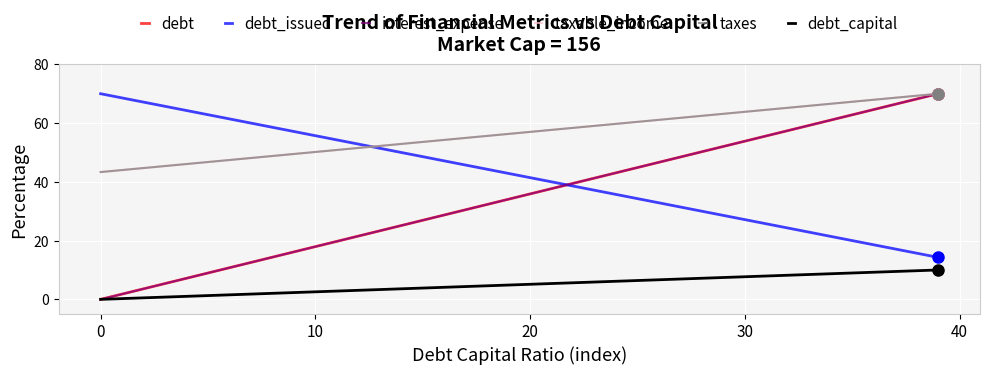

Does the chart display data point markers on the line(s)?

No